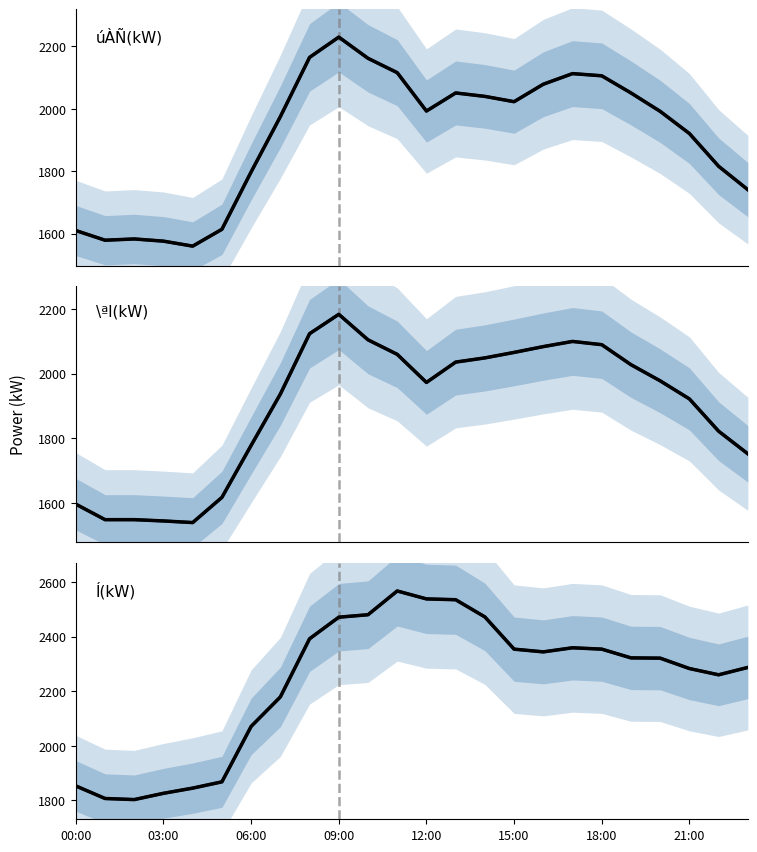

What is the sum of the \ªl(kW) trend values at 14 and 11?

4109